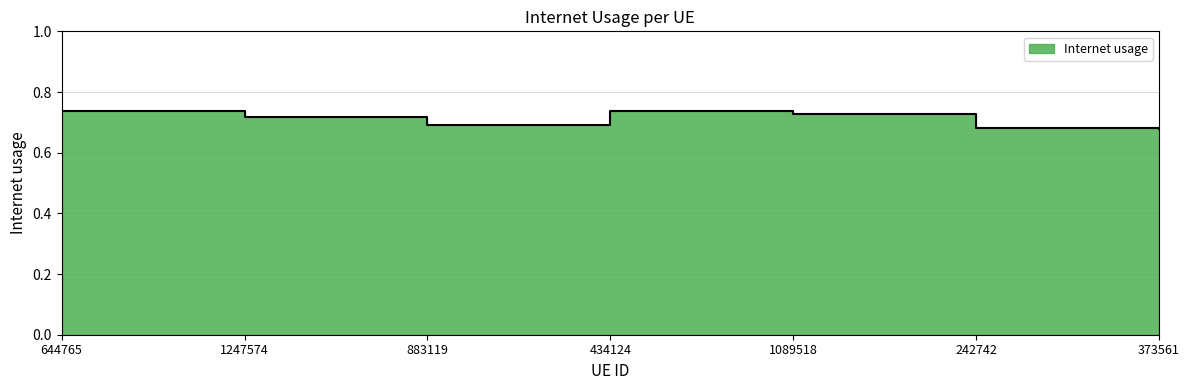

List the labels in order of value, smallest first.

373561, 242742, 883119, 1247574, 1089518, 644765, 434124